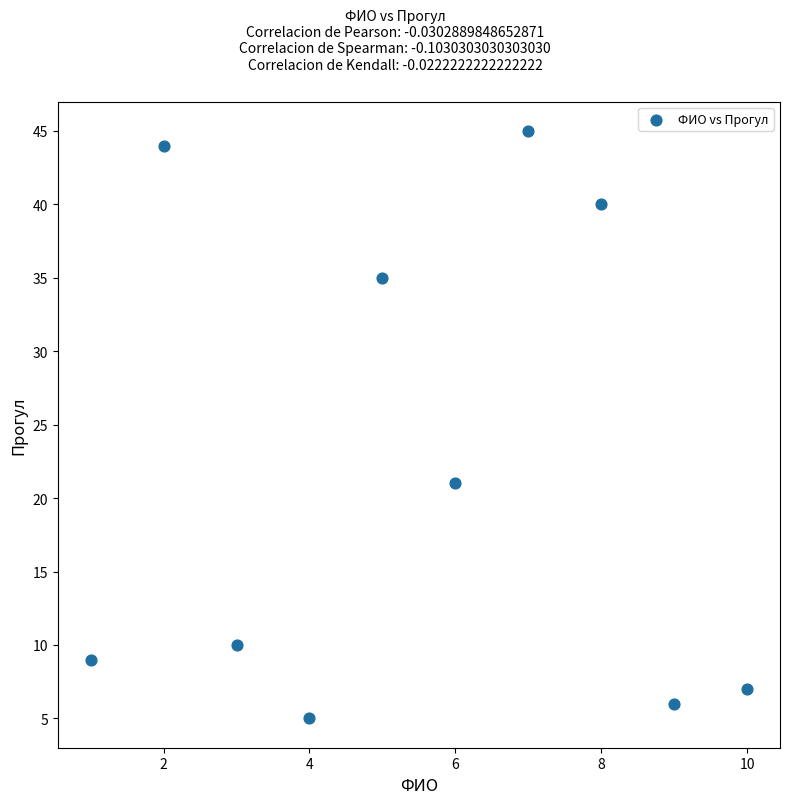

What Y value in the scatter plot is closest to 25?

21